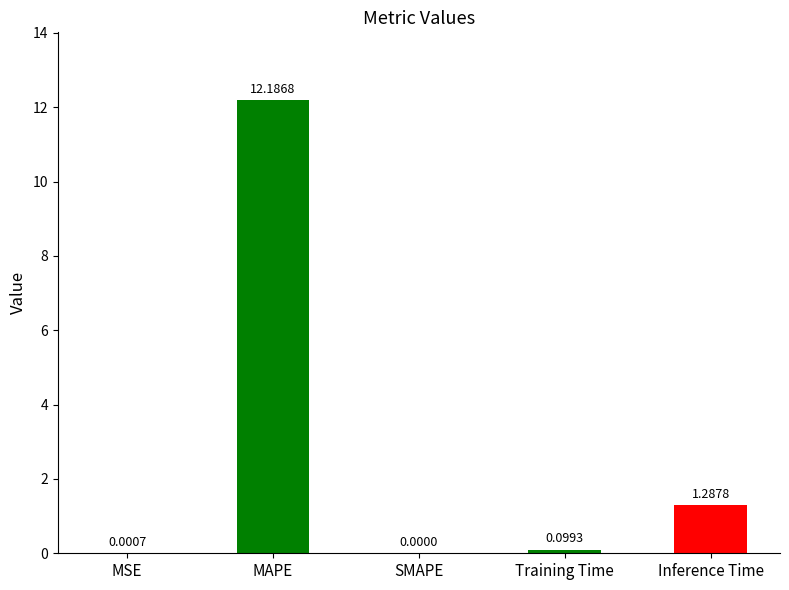

At which label is the value closest to 6?

Inference Time